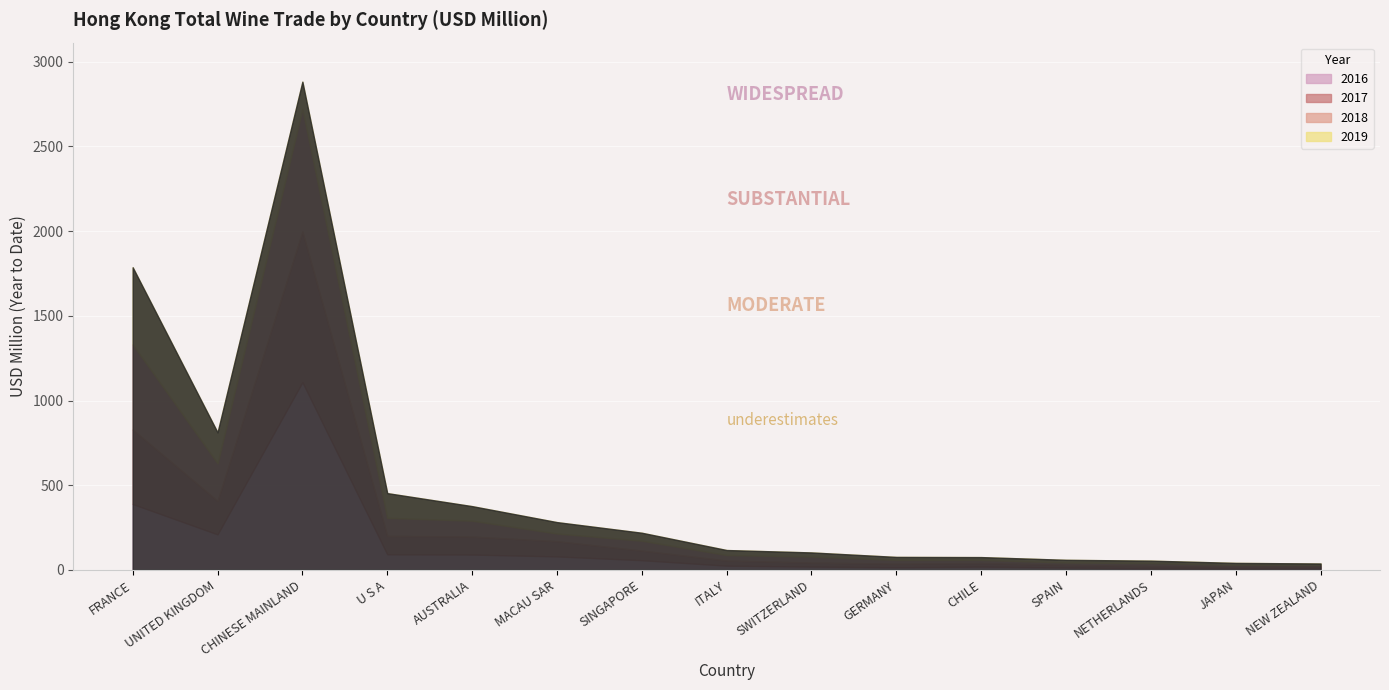

Where does the 2018 series first go above 35?

FRANCE